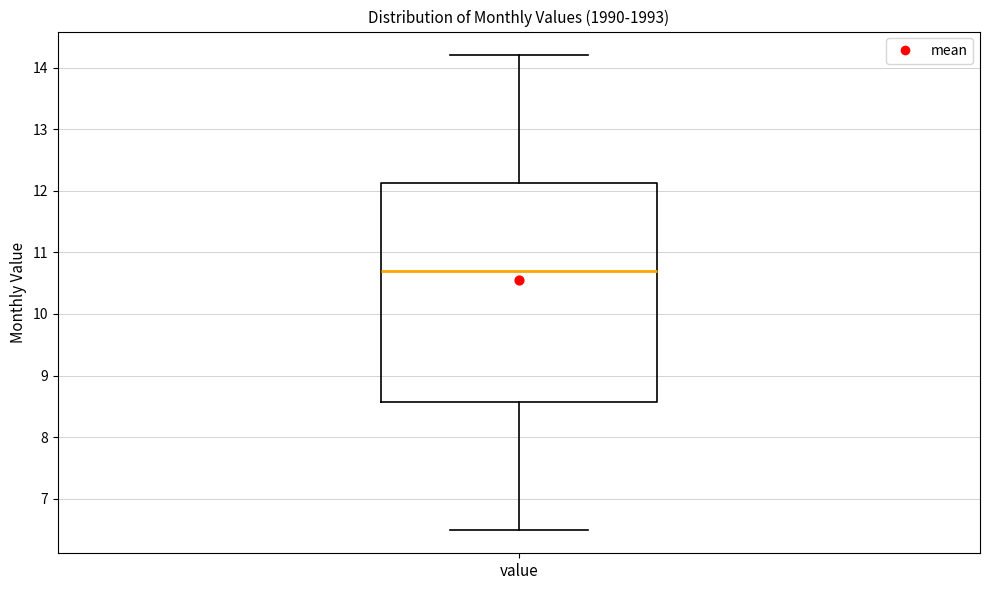

Where does the median line of the box for value sit on the y-axis? The values are not printed on the chart, so give them approximately, as read against the axis.

10.7